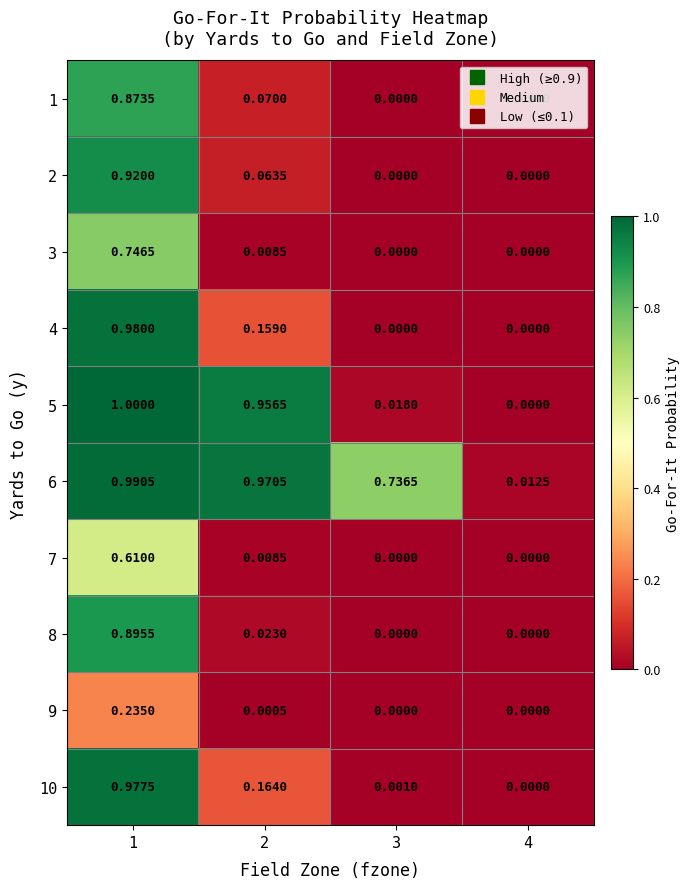

What is the total value across all series at 2?

2.4